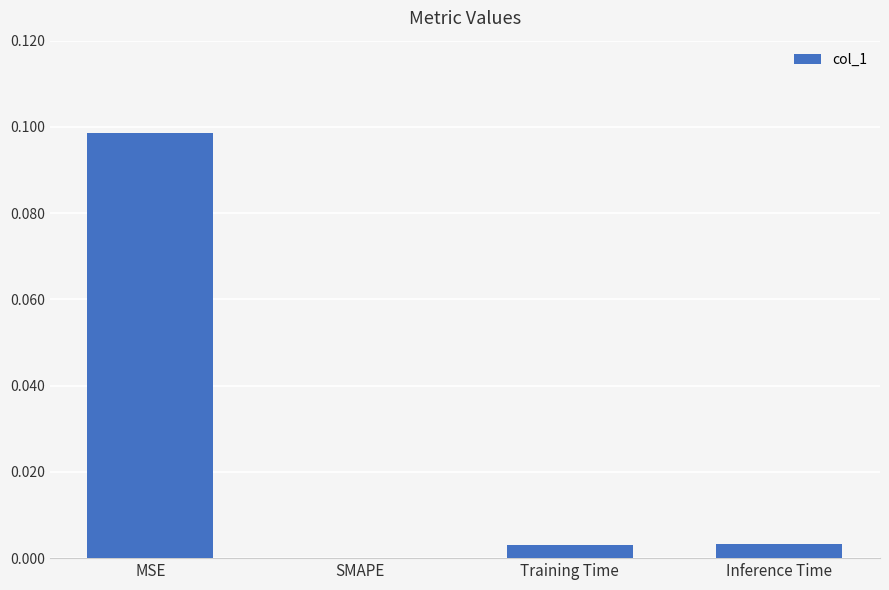

The value at SMAPE is -0.1. True or false?

False